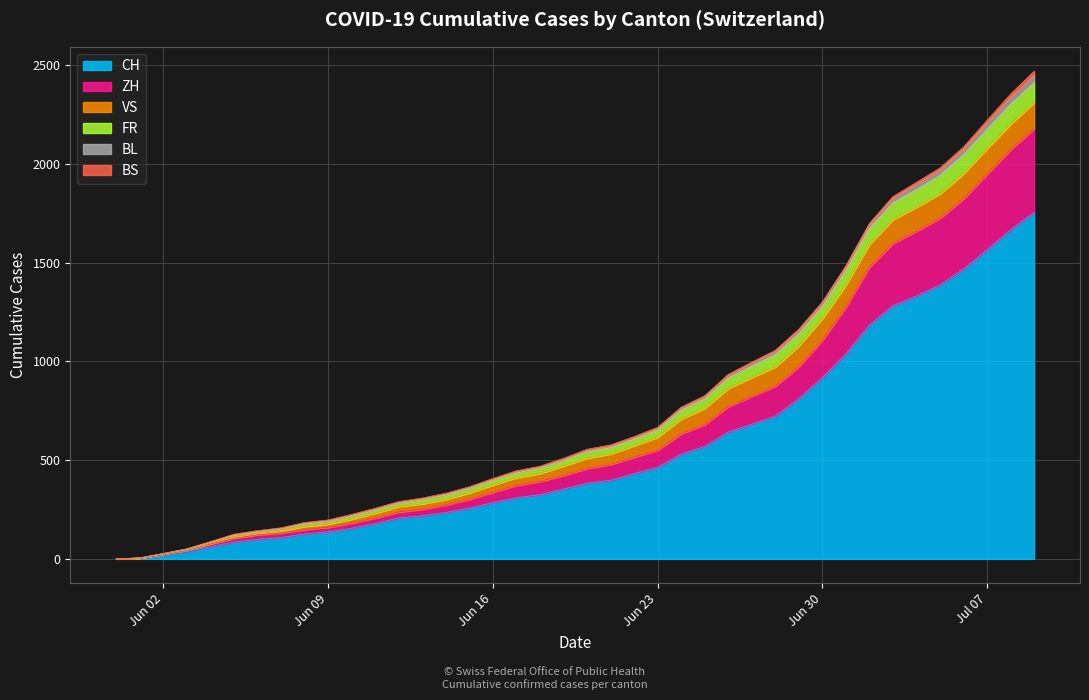

What is the maximum value for CH?

1755